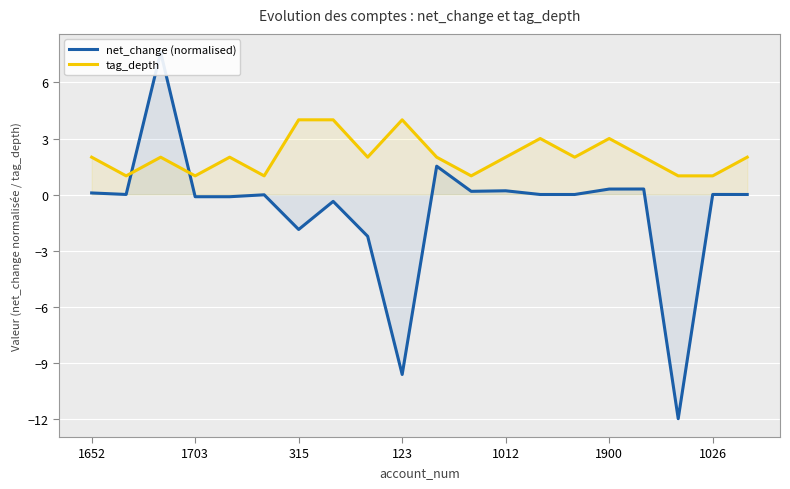

What are all the series names shown in the legend?

net_change (normalised), tag_depth